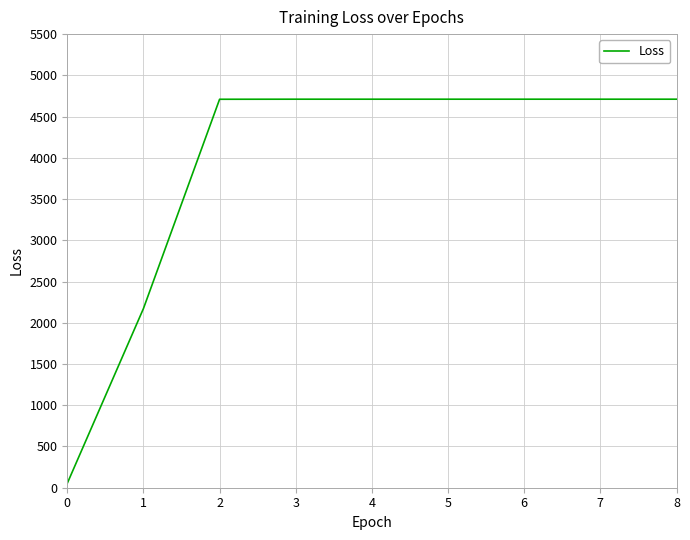

How many lines are shown in the chart?

1